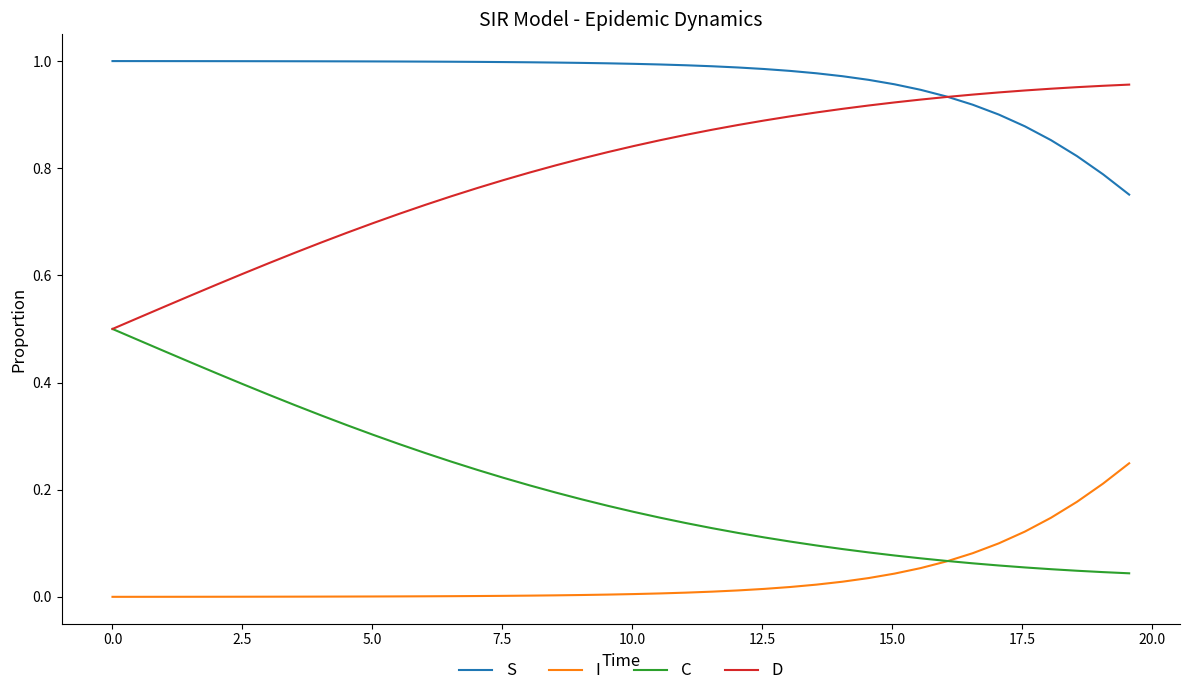

True or false: S and I intersect in this chart.

False